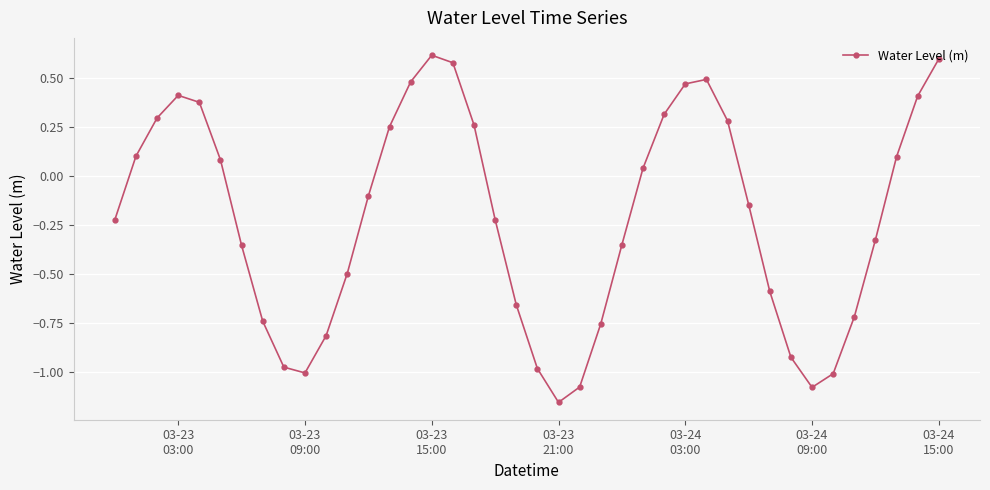

Count the number of data series in this chart.

1